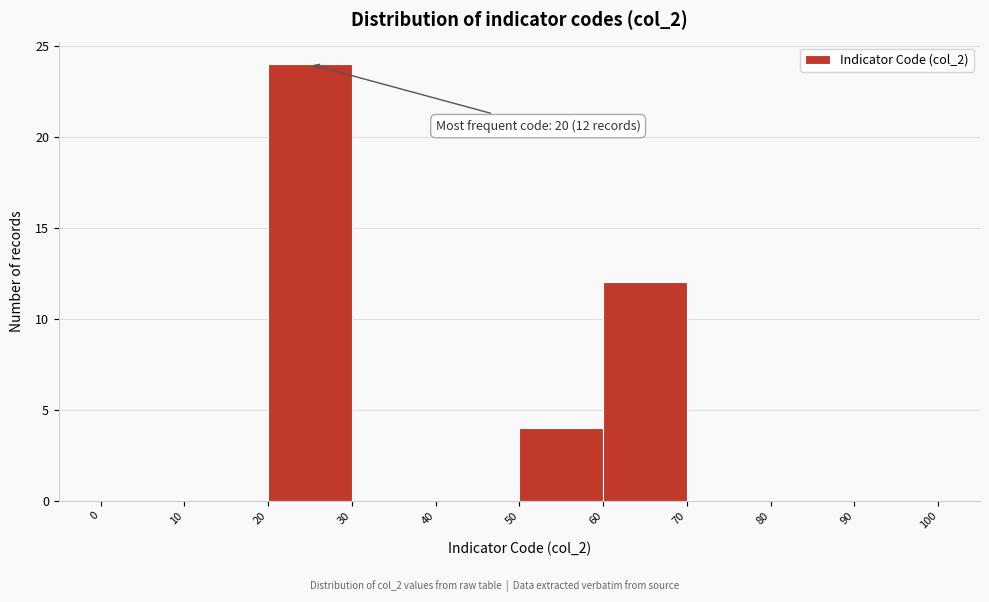

Over which range of the x-axis is the bar tallest?

20 to 30